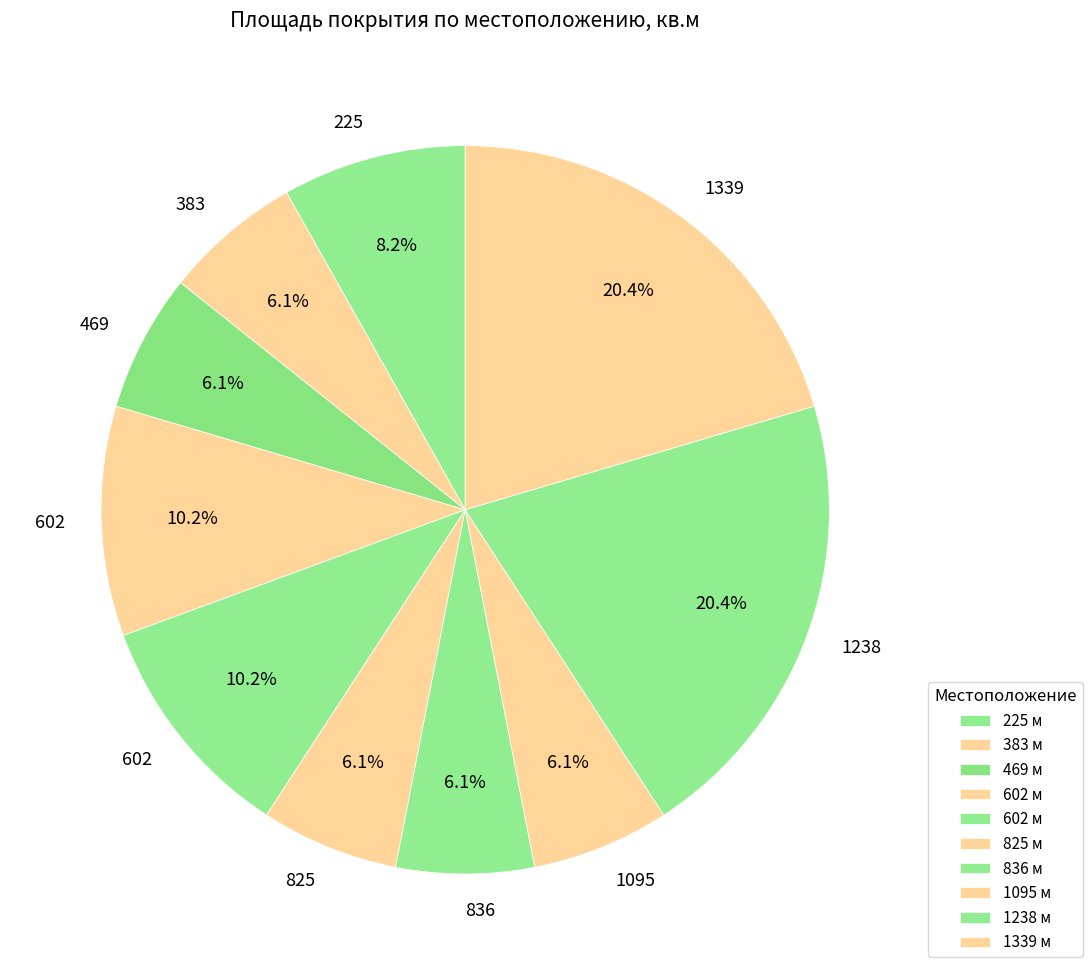

Count the number of slices in the pie.

10